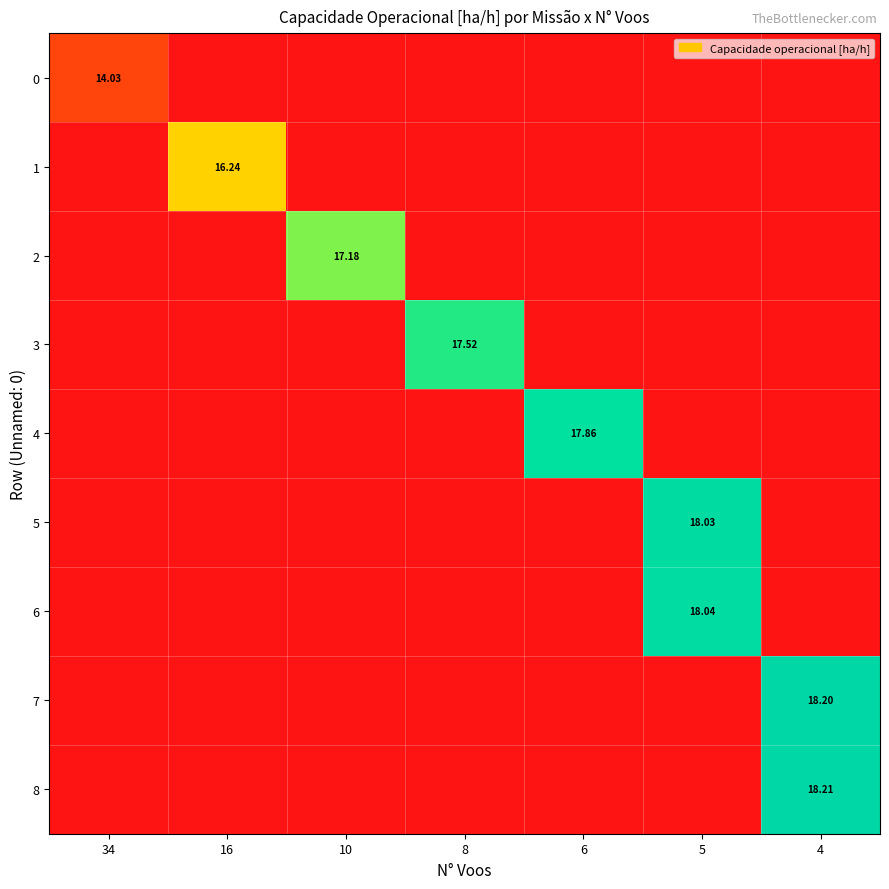

Which category has the highest value in the 4 series?

6